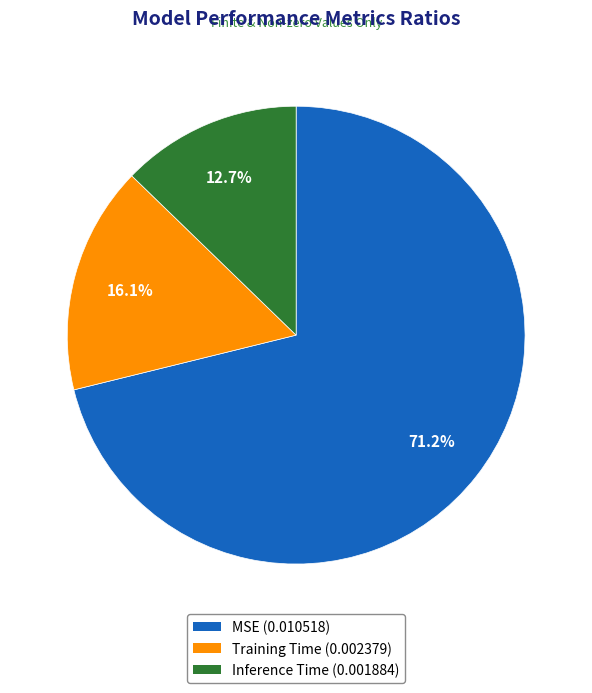

True or false: Inference Time accounts for 13% of the total.

True